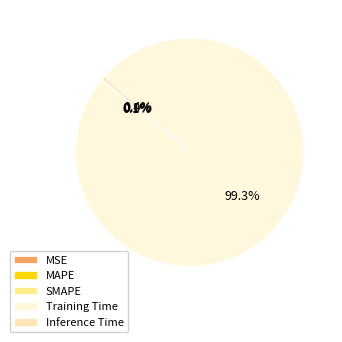

Which slice is the largest?

Training Time